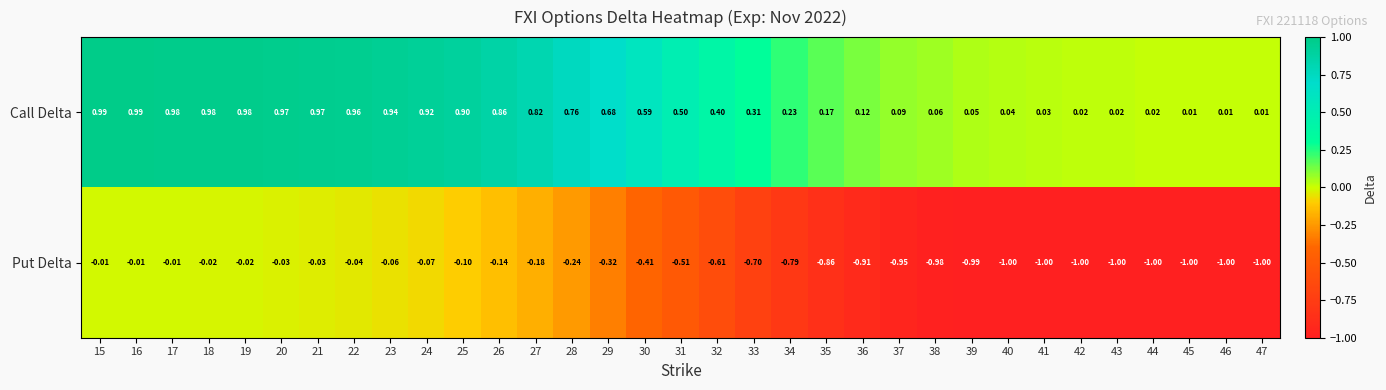

Which series has the largest total across all categories?

Call Delta